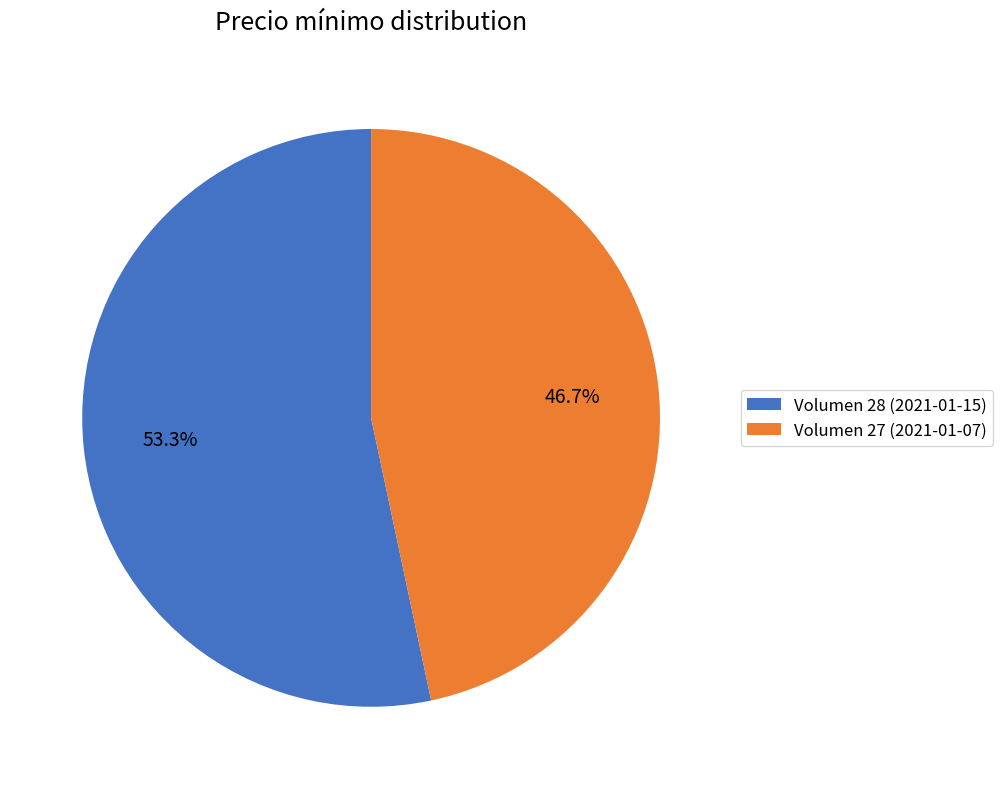

Count the number of slices in the pie.

2